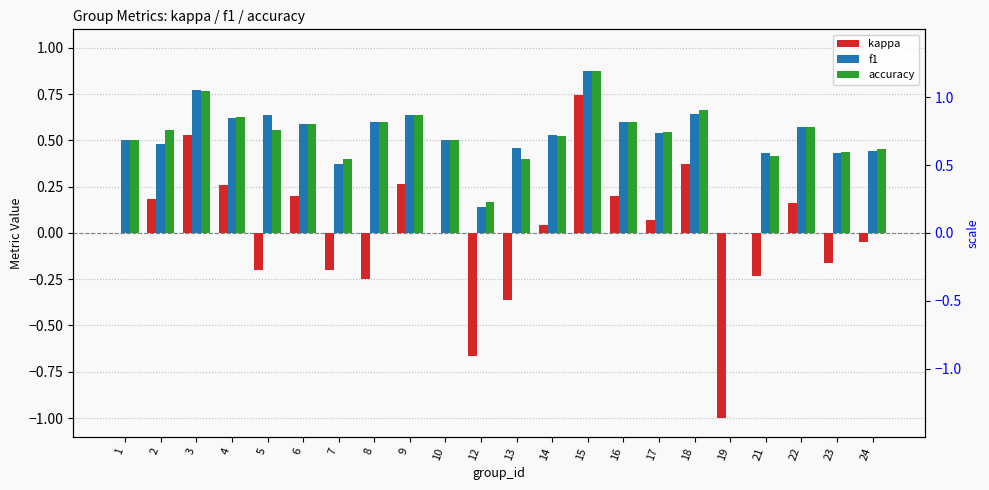

The accuracy series shows 0.3 at 12. True or false?

False